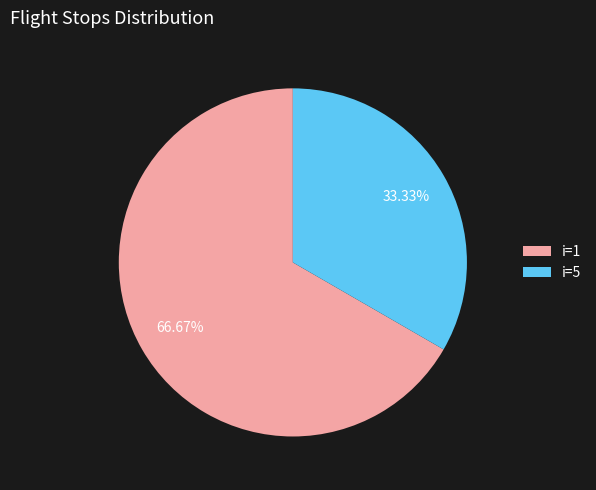

To the nearest percent, what is the difference between the largest and smallest slice percentages?

33%